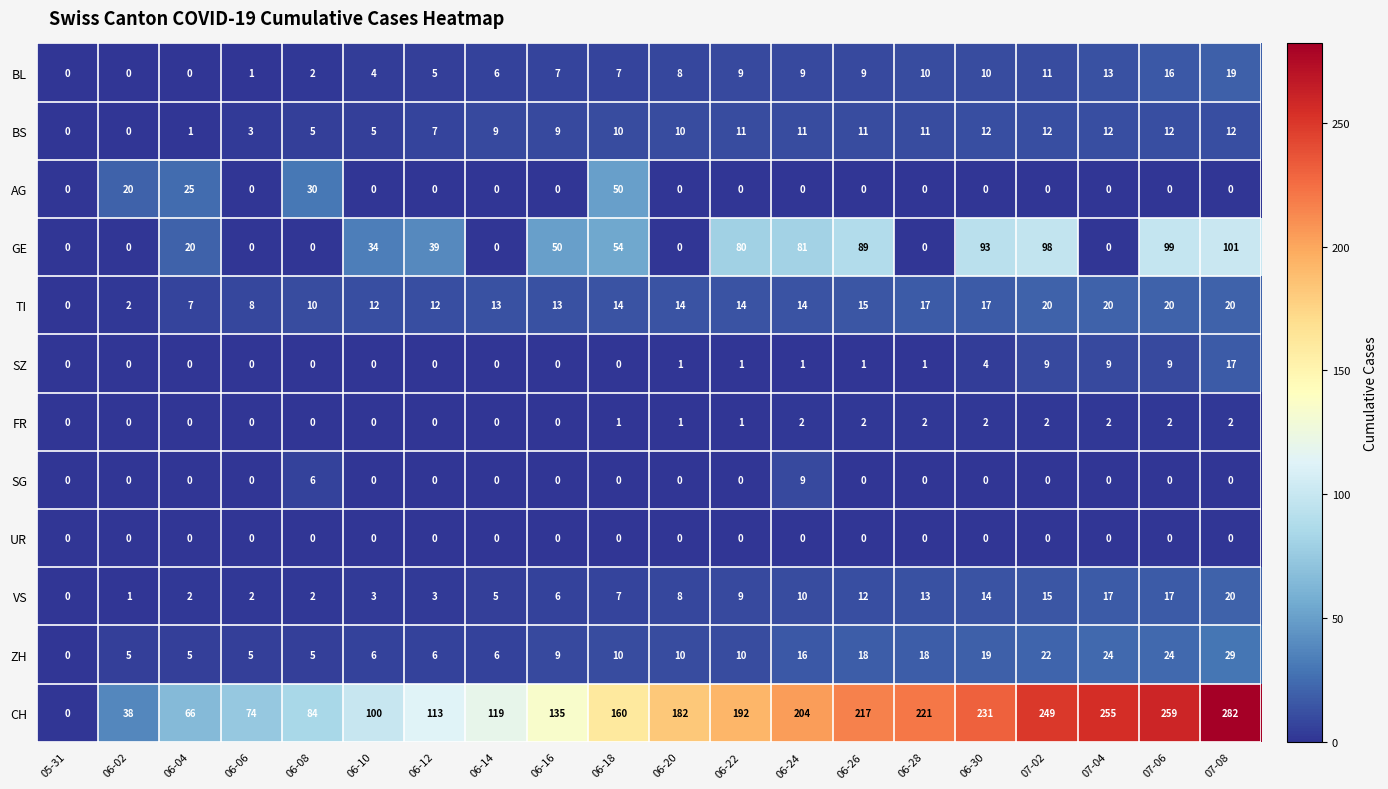

What is the sum of all BL values?

146